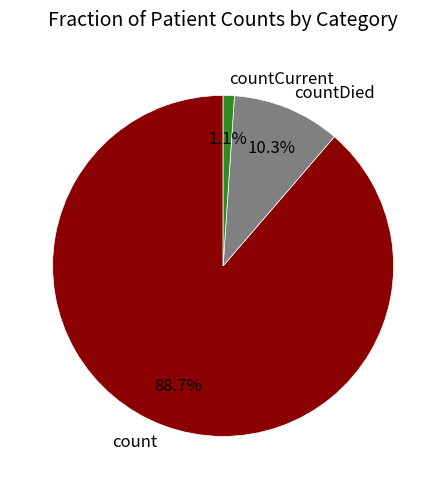

Which has a higher value, countDied or countCurrent?

countDied